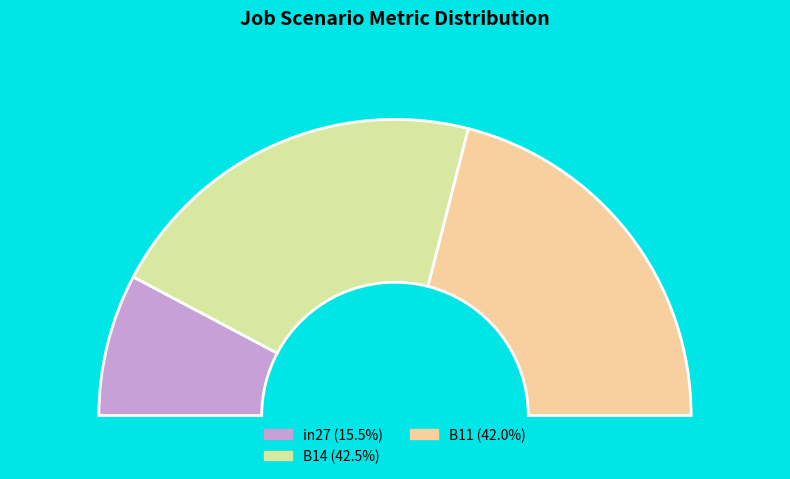

The in27 slice represents 5% of the pie. True or false?

False